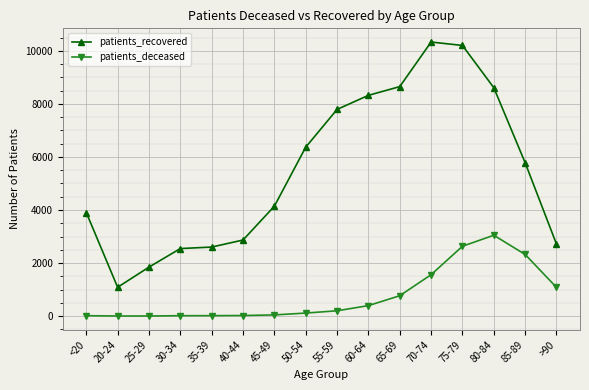

Is it true that patients_recovered equals 9894 at 50-54?

False